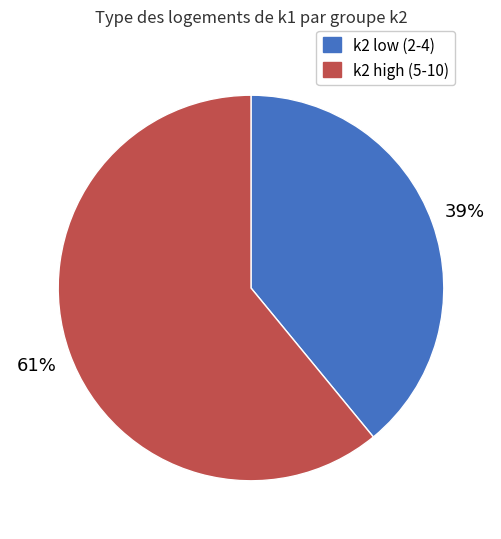

Rank the categories by value from lowest to highest.

k2 low (2-4), k2 high (5-10)